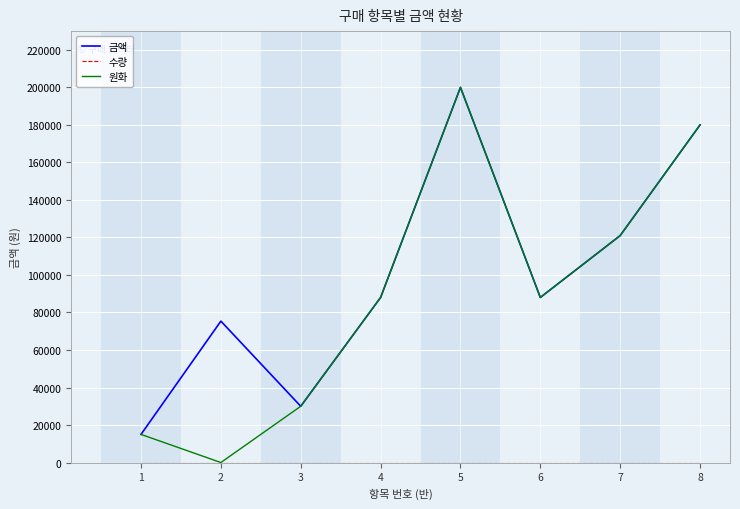

What is the greatest value displayed?

200000